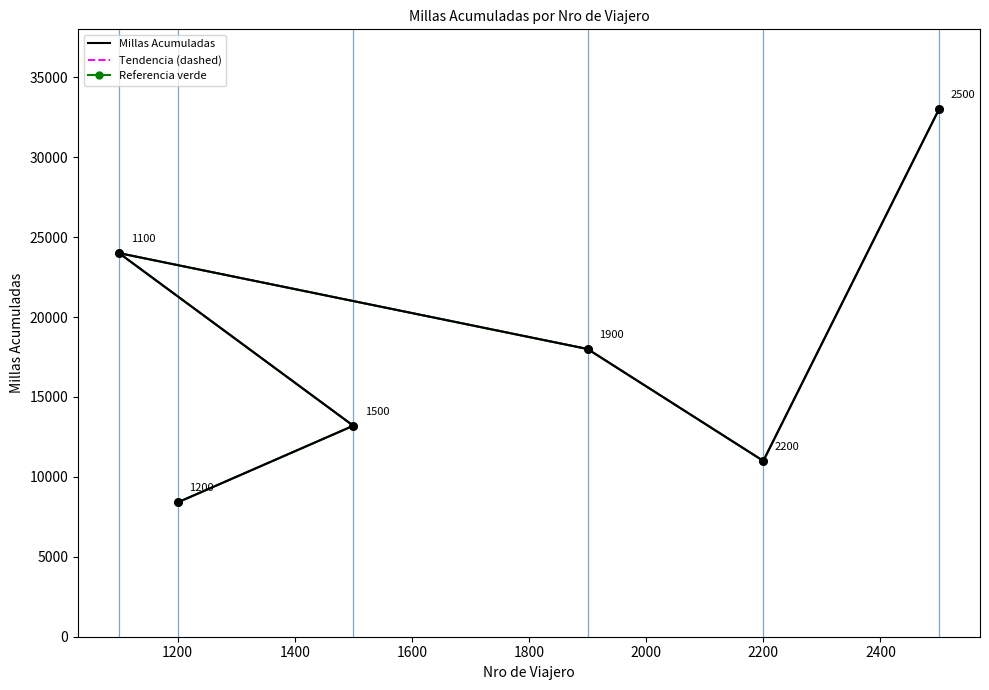

Which series reaches the minimum Y coordinate?

Millas Acumuladas